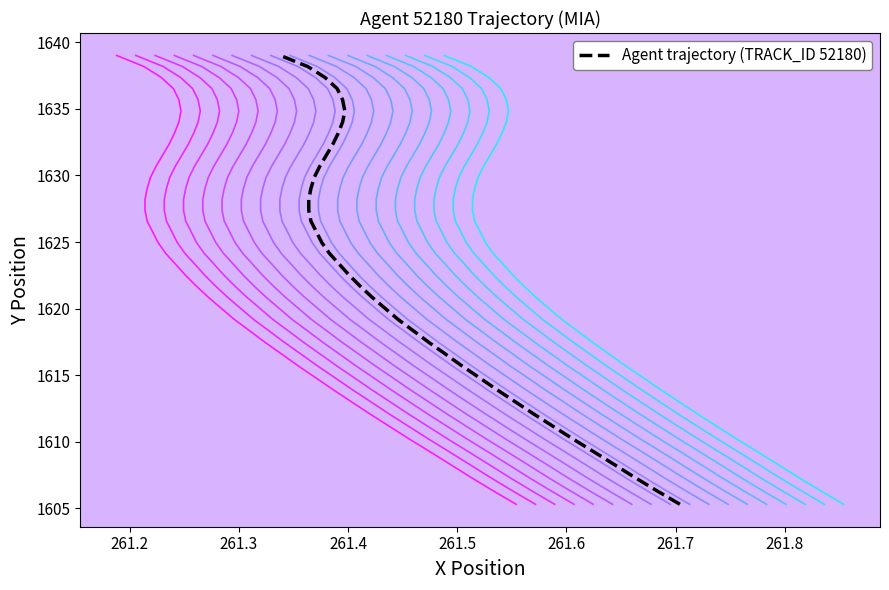

How many values are below 1623?

20